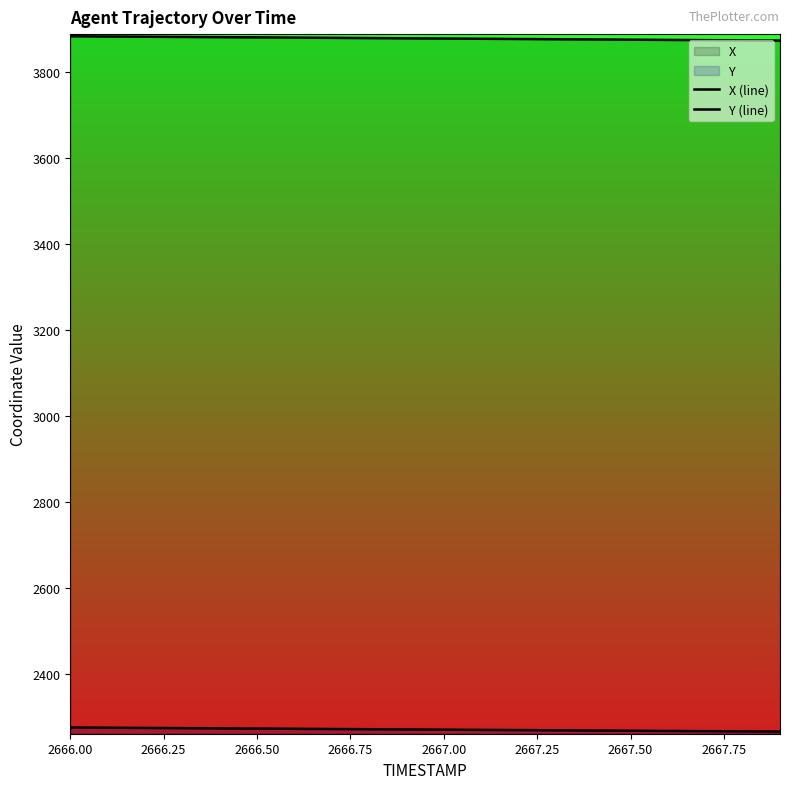

How many lines are shown in the chart?

2